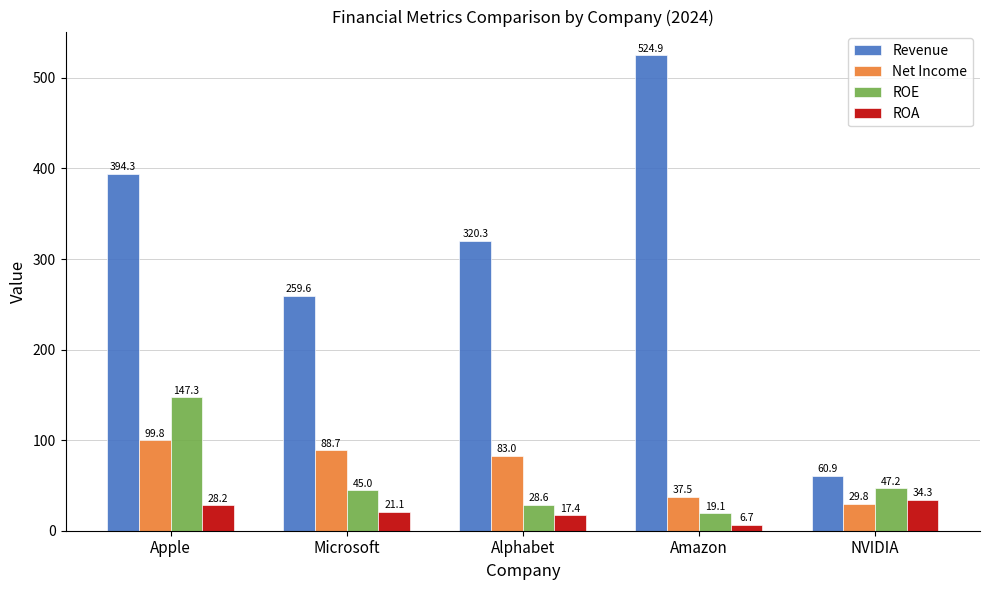

How many bars are there in total?

20